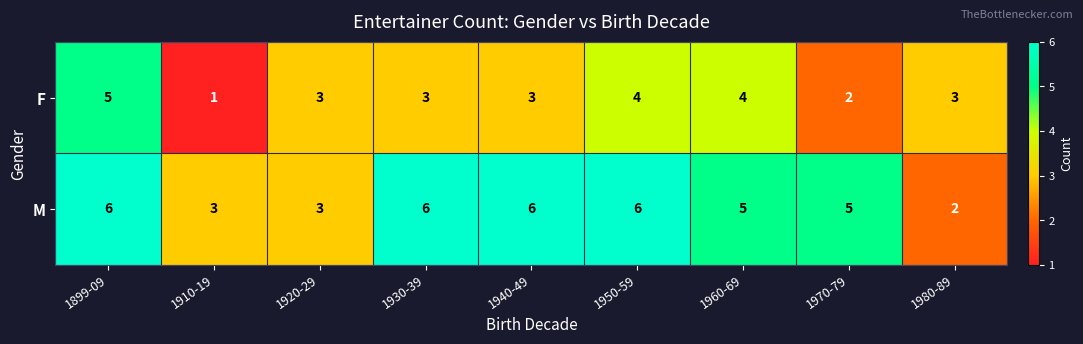

True or false: F has a value of 3 at 1940-49.

True